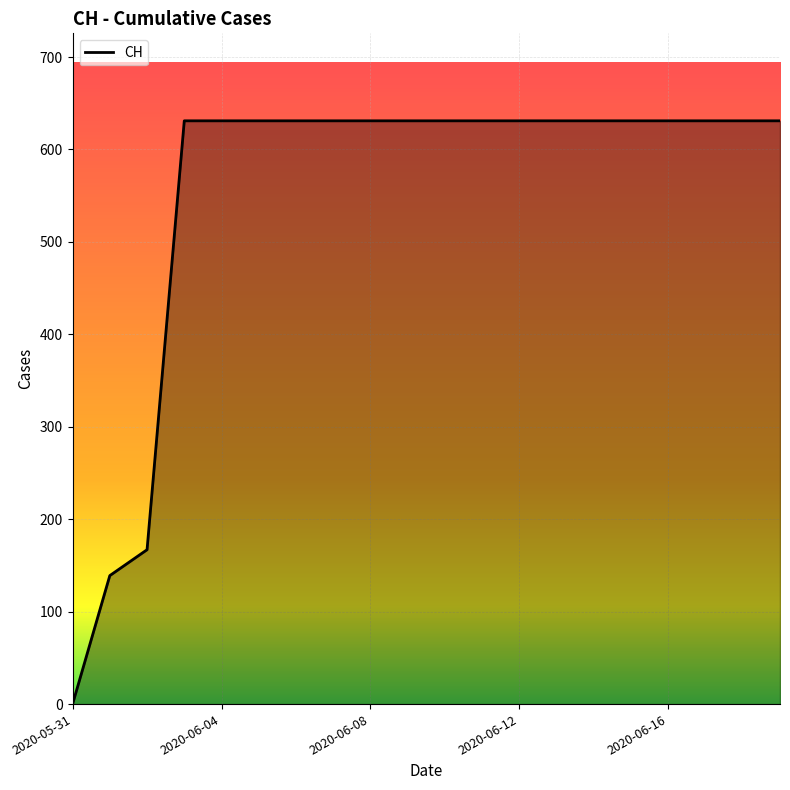

What is the greatest value displayed?

631